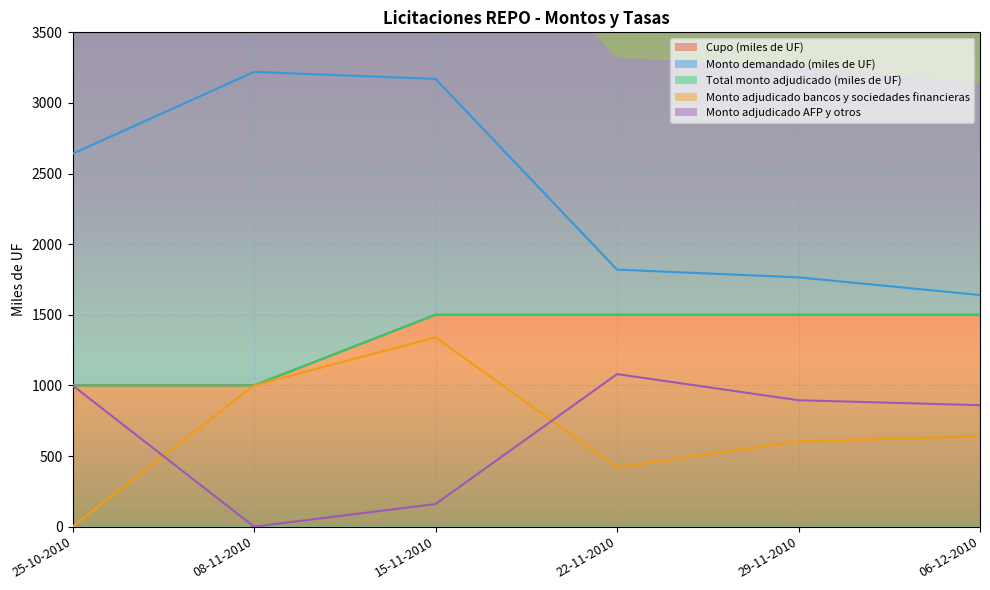

The Cupo (miles de UF) series shows 1000 at 08-11-2010. True or false?

True